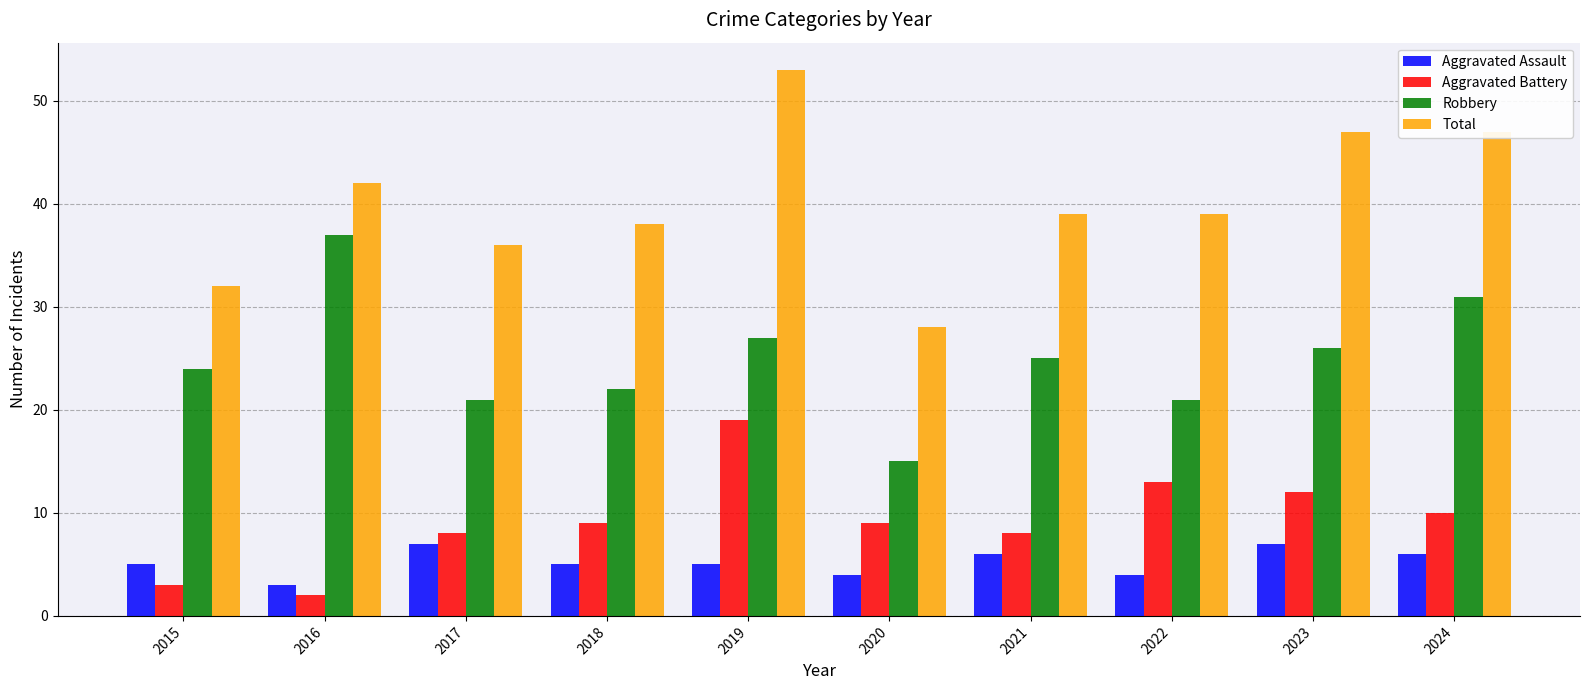

How many distinct data groups are displayed?

4